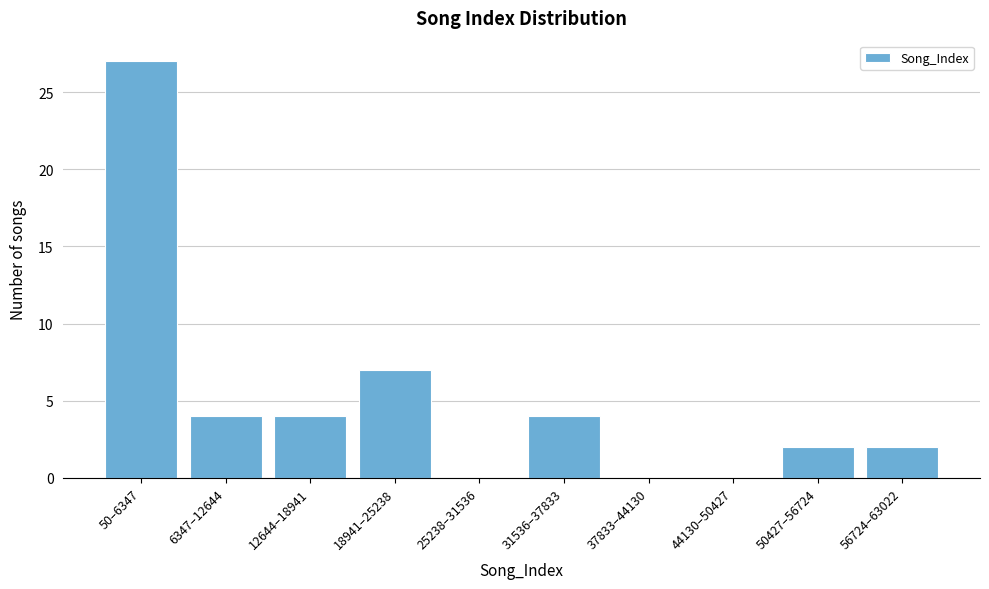

Reading left to right, what are all the values shown in this chart?

50–6347=27	6347–12644=4	12644–18941=4	18941–25238=7	25238–31536=0	31536–37833=4	37833–44130=0	44130–50427=0	50427–56724=2	56724–63022=2